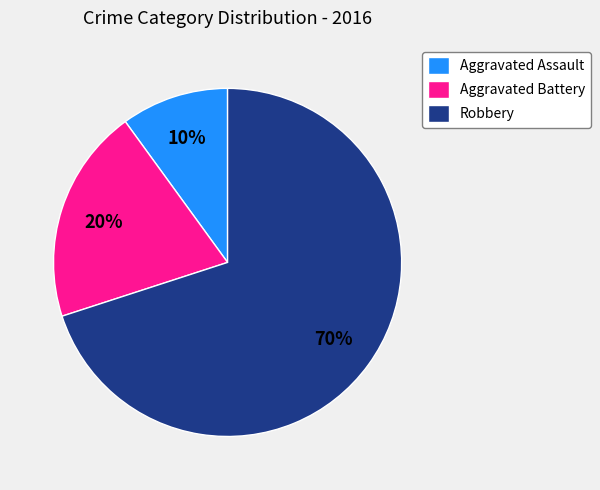

To the nearest percent, what is the combined percentage of Aggravated Battery and Robbery?

90%